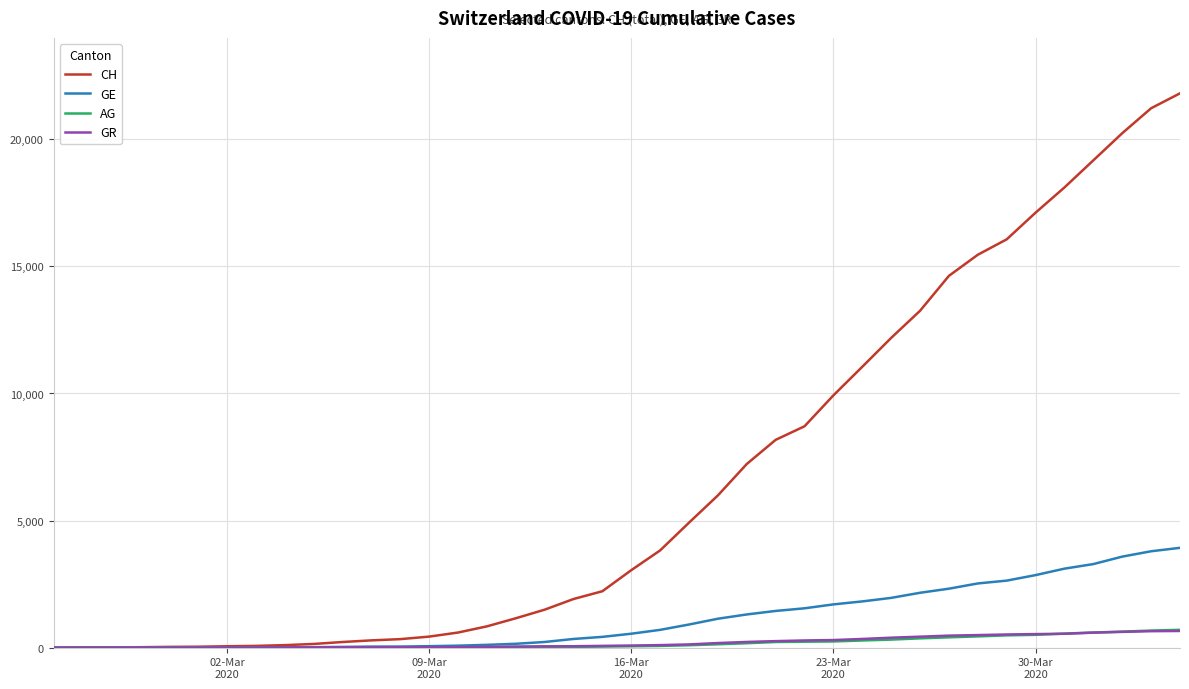

Which series has the largest range (max minus min)?

CH